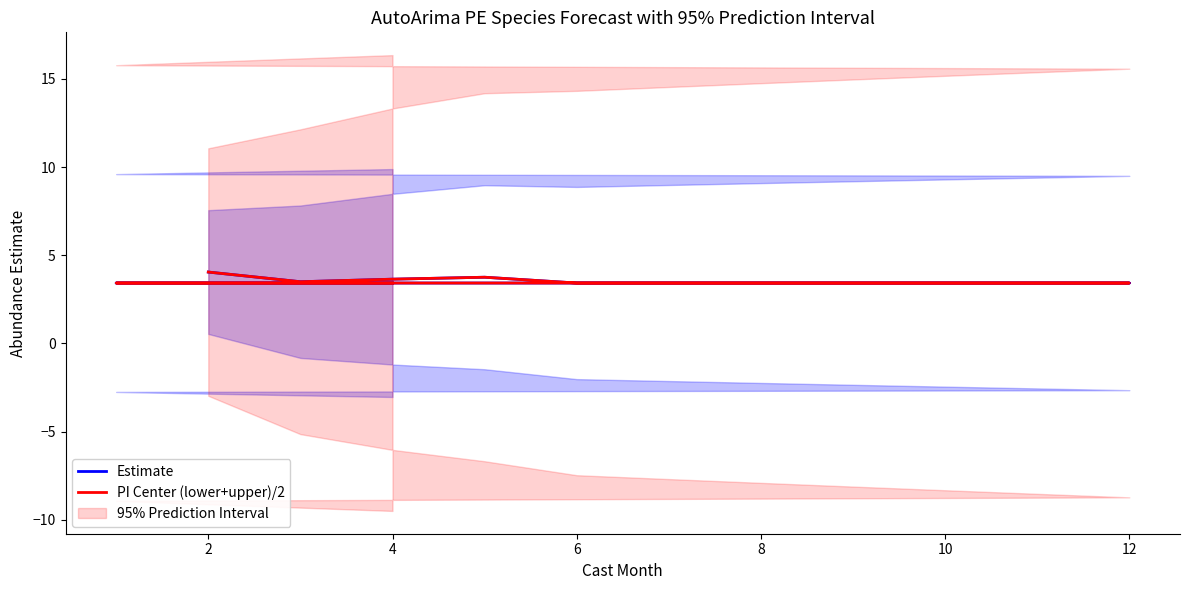

How many lines are shown in the chart?

2